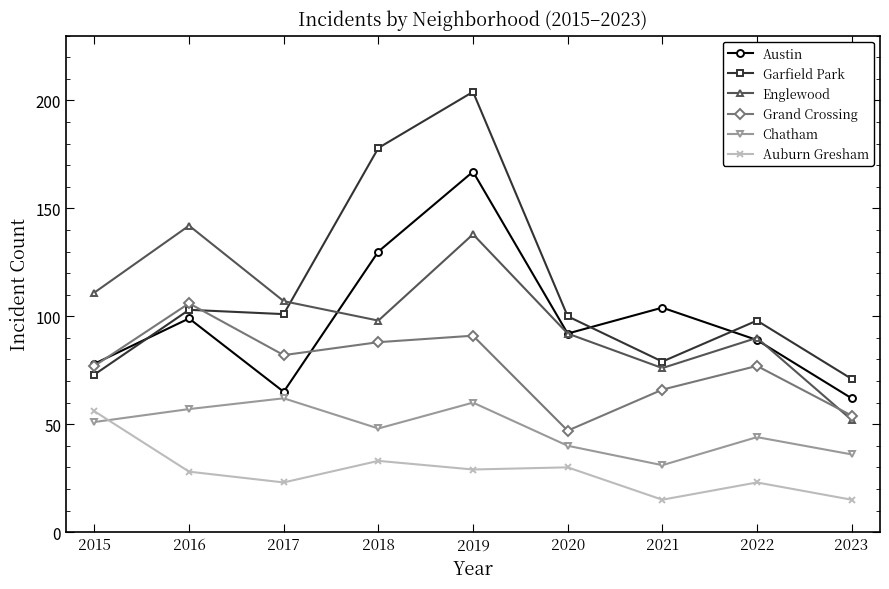

How many lines are shown in the chart?

6